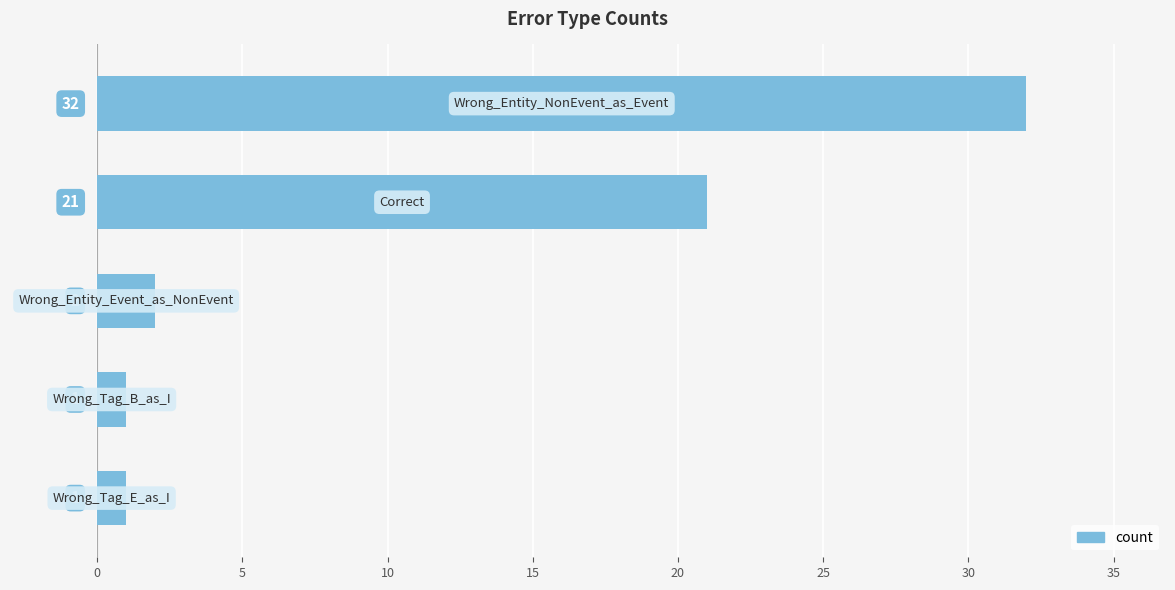

How many bars are there in total?

5